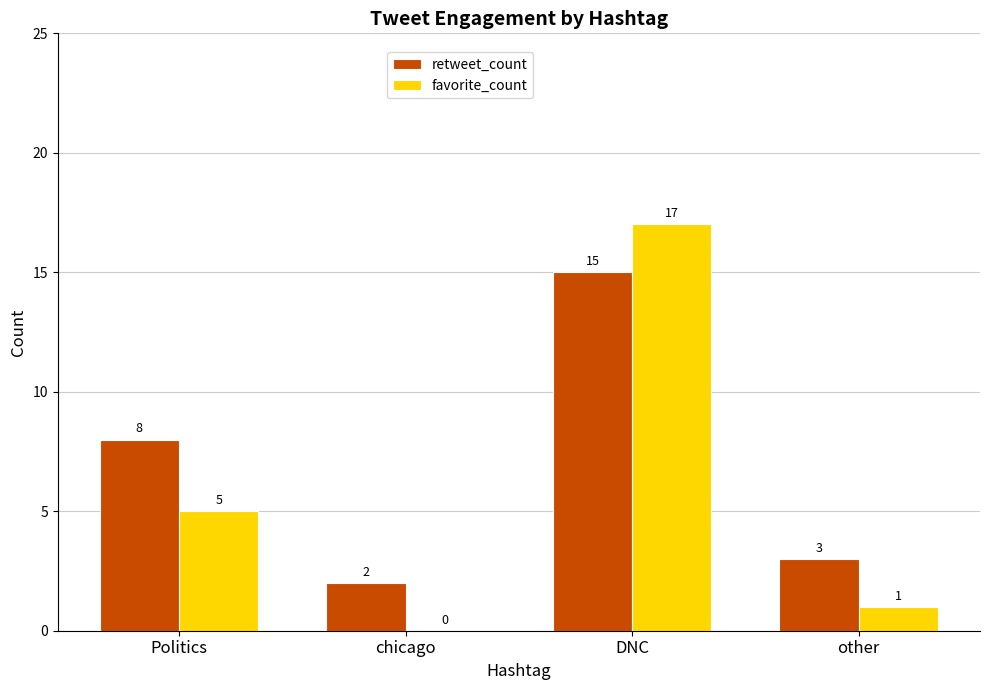

Which series has the largest range (max minus min)?

favorite_count